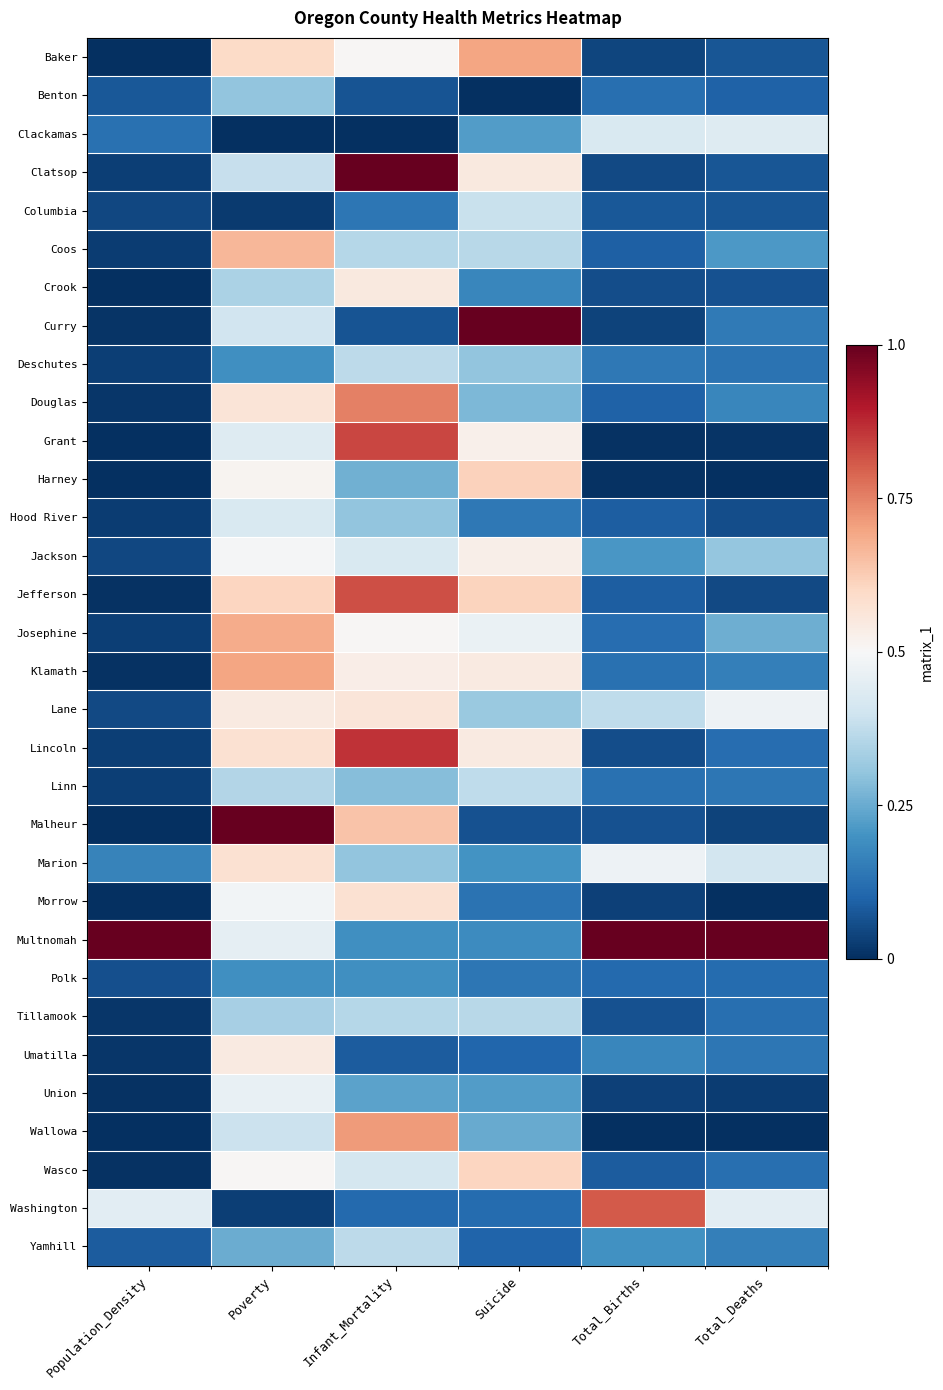

At which category is the sum across all series the highest?

Poverty